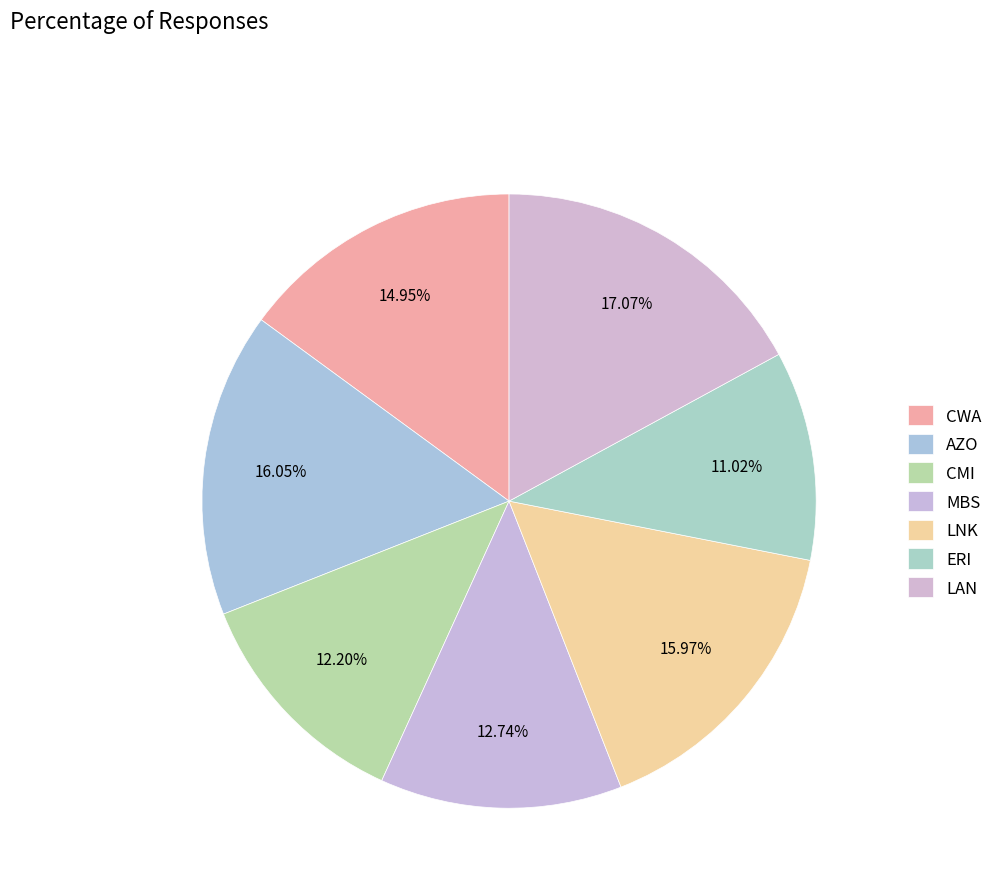

Combined, do CMI and MBS account for over 50%?

No